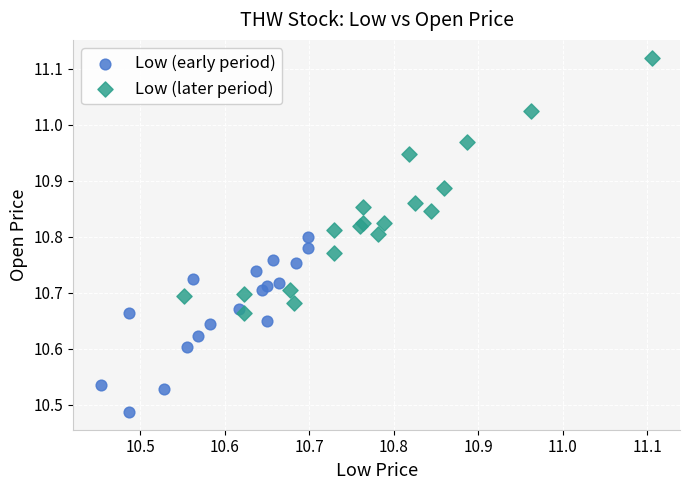

What are all the series names shown in the legend?

Low (early period), Low (later period)